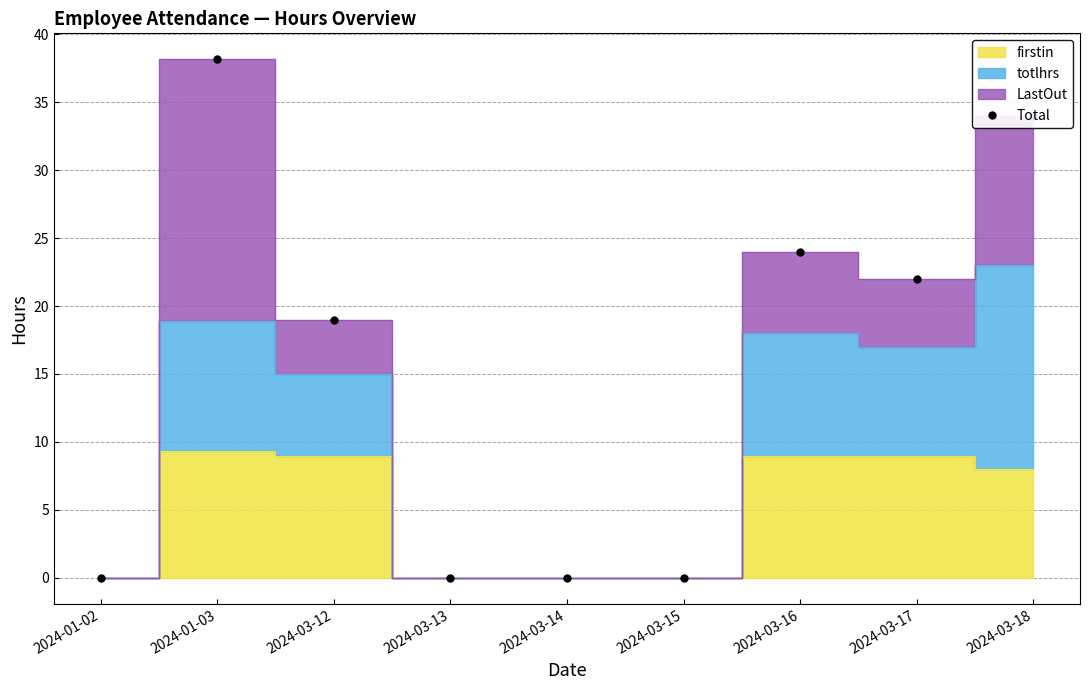

What is the average value?

15.2